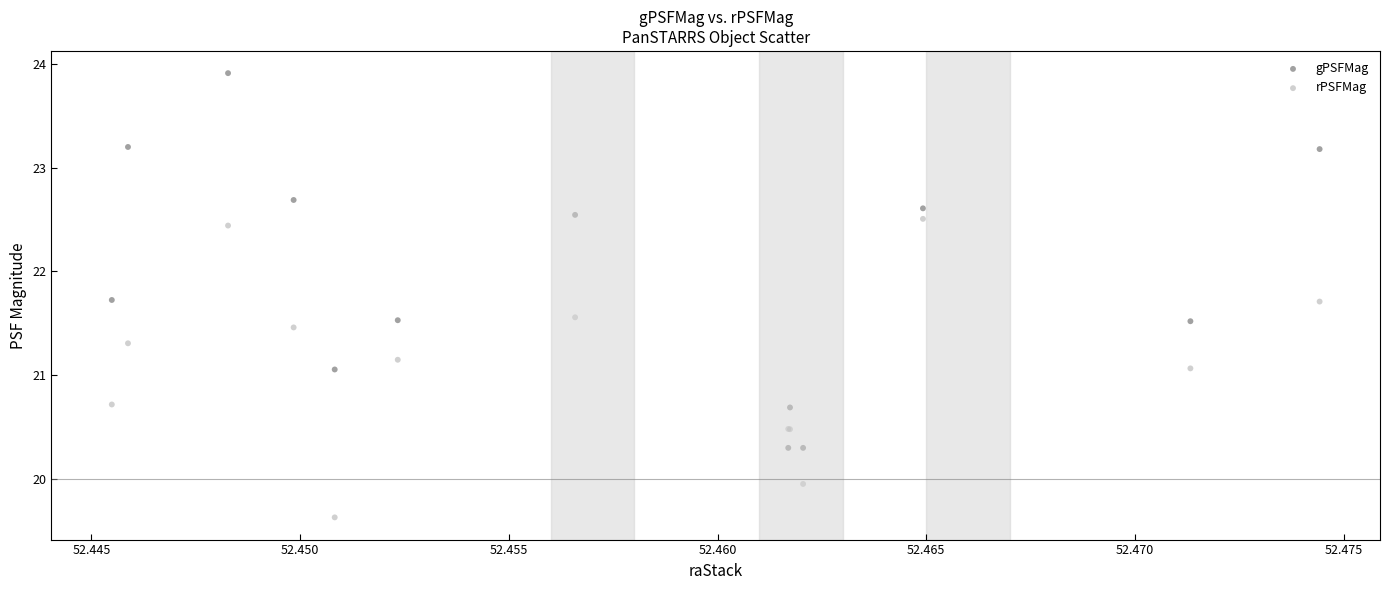

Which series contains the highest Y value?

gPSFMag